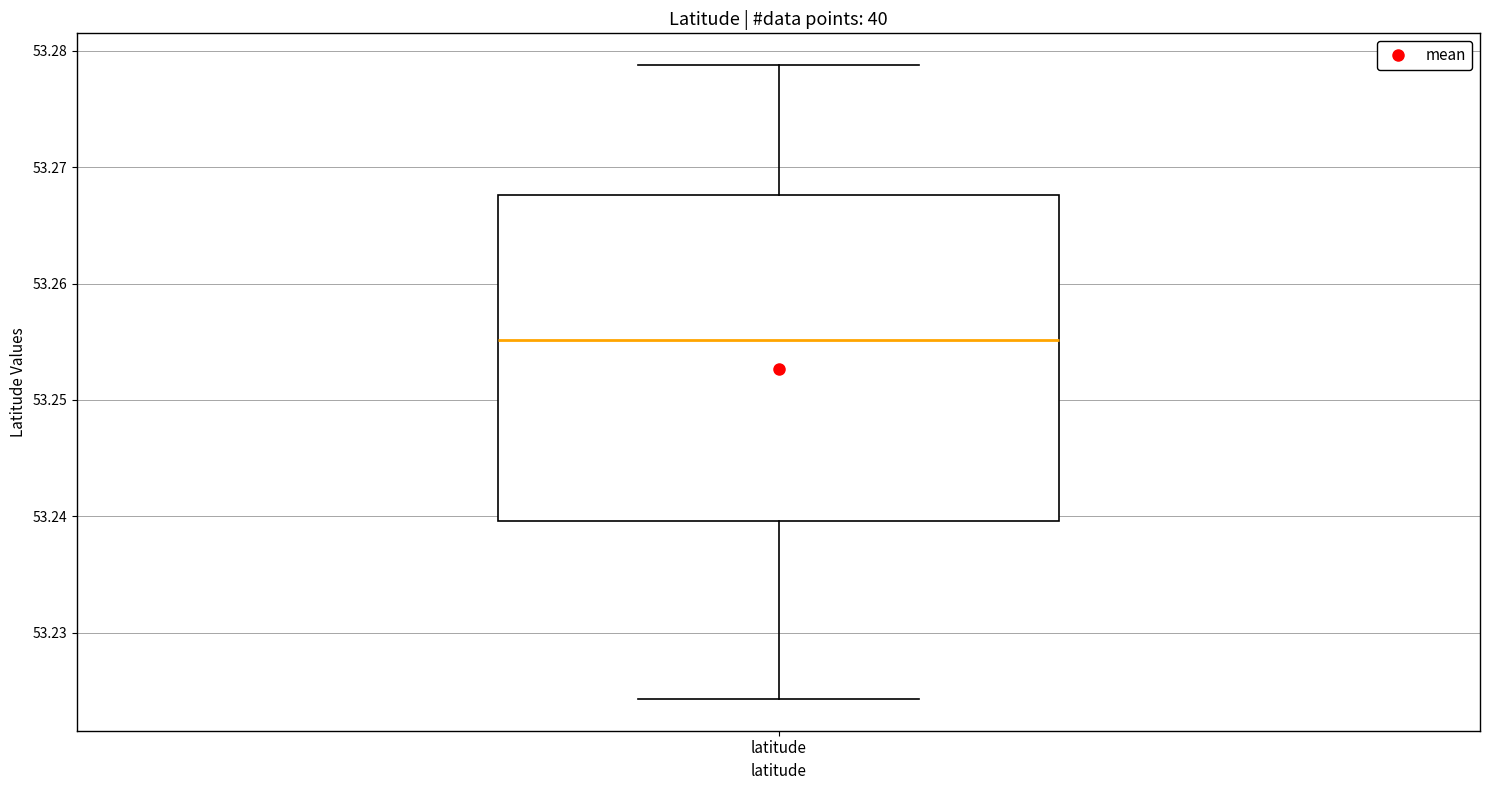

Read this box plot against the y-axis: the position of the median line, the range covered by the box, and the ends of both whiskers. The values are not printed on the chart, so give them approximately, as read against the axis.

median 53.255, box 53.240 to 53.268, whiskers 53.224 to 53.279